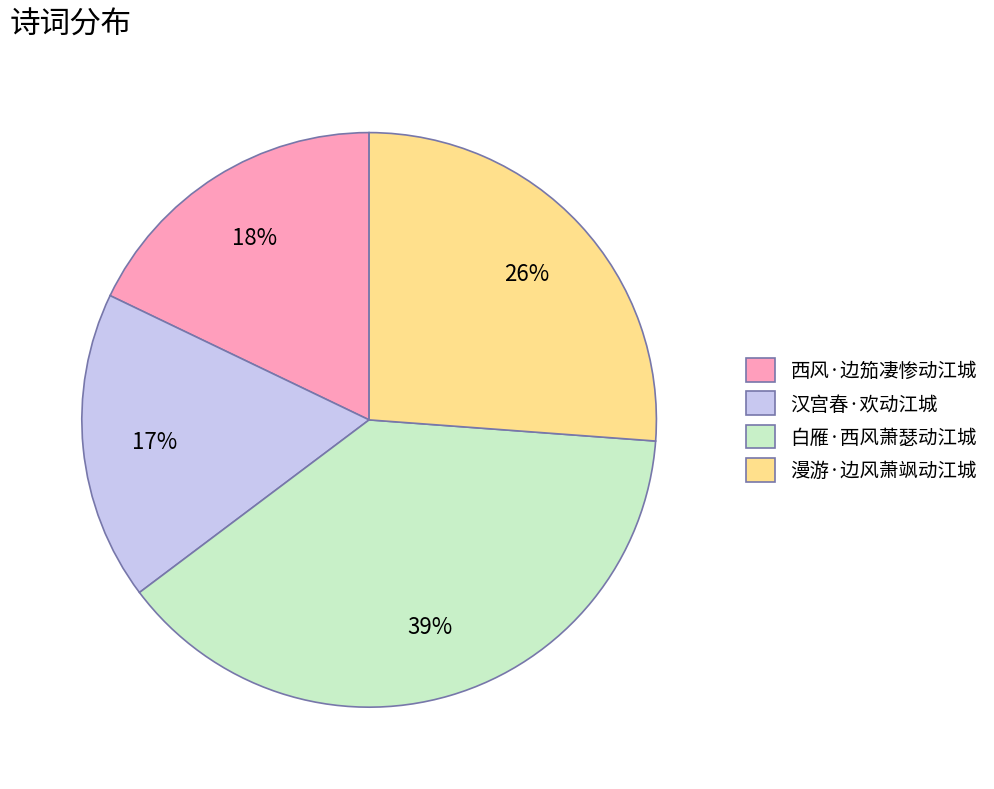

Between 漫游·边风萧飒动江城 and 白雁·西风萧瑟动江城, which is larger?

白雁·西风萧瑟动江城